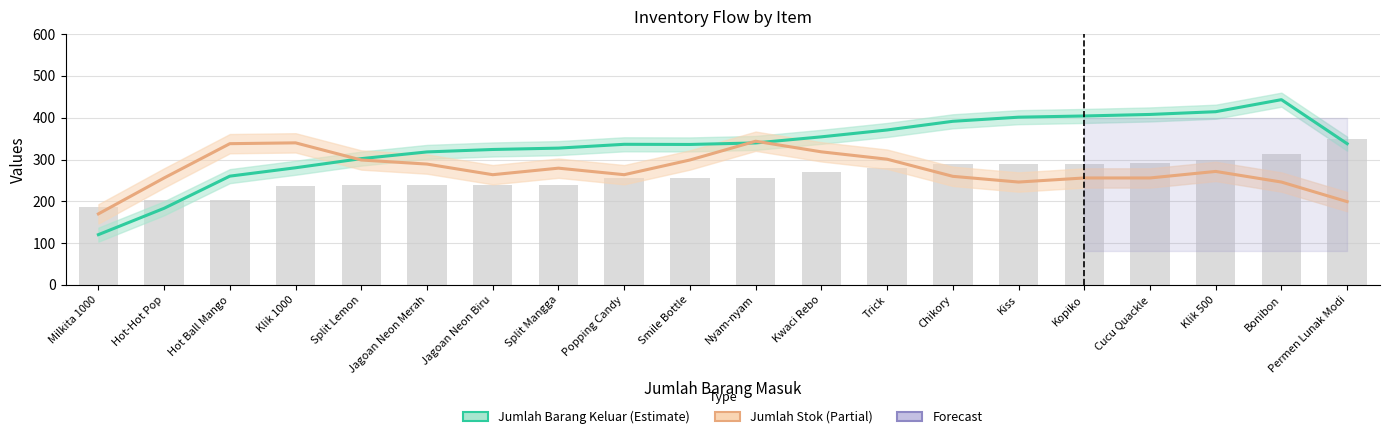

What is the total value across all series at Kwaci Rebo?

672.6